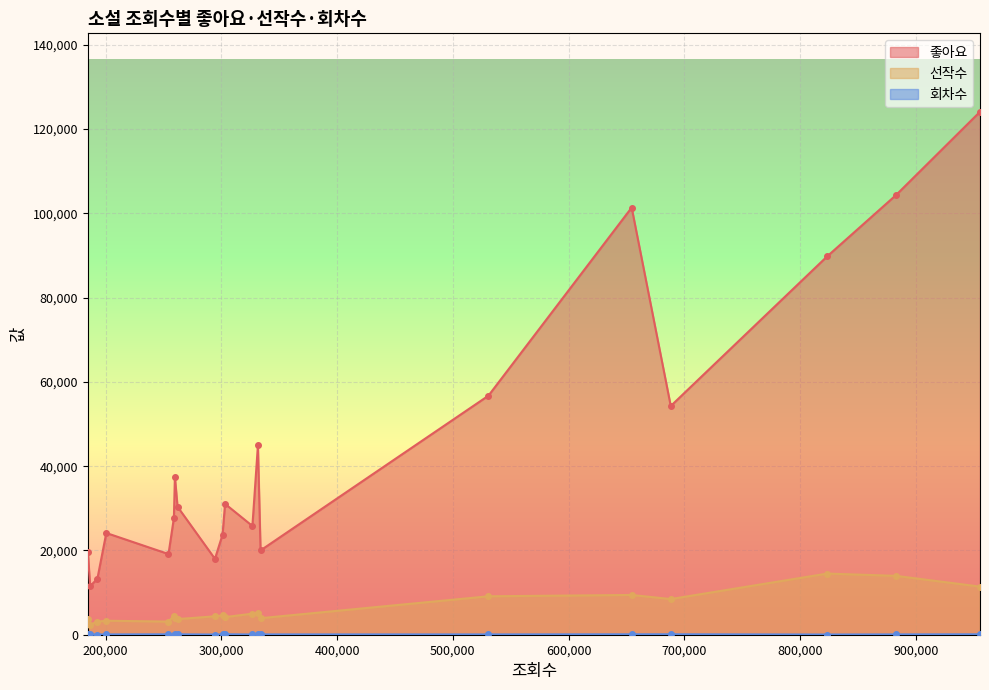

What is the approximate value of 좋아요 at 333879, to the nearest 10?

20010